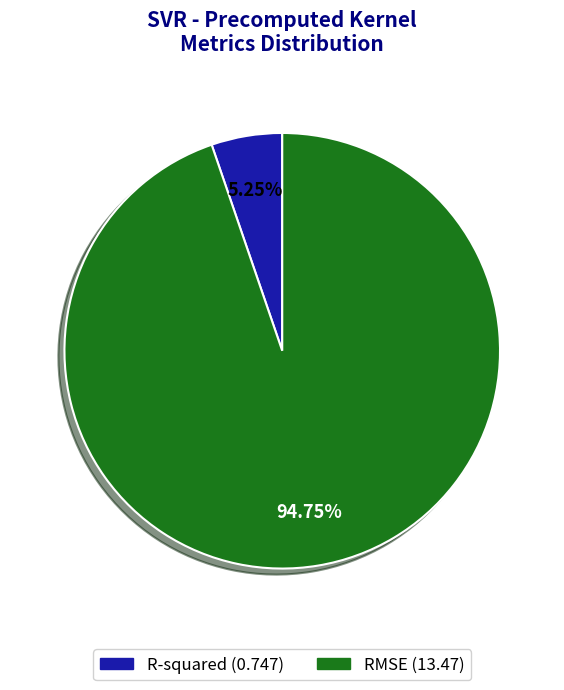

How many segments does this pie chart have?

2